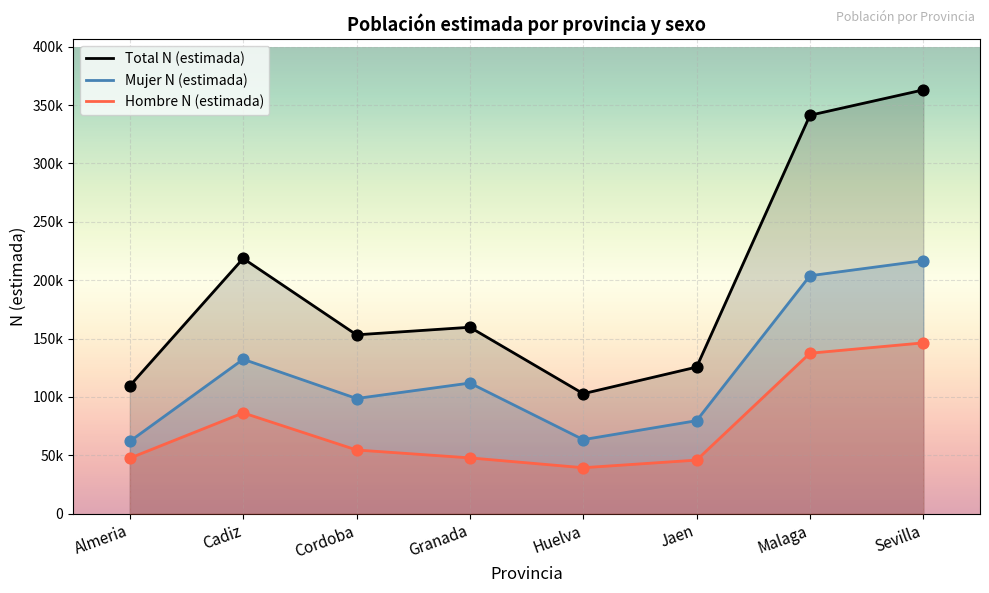

Which series has the largest total across all categories?

Total N (estimada)